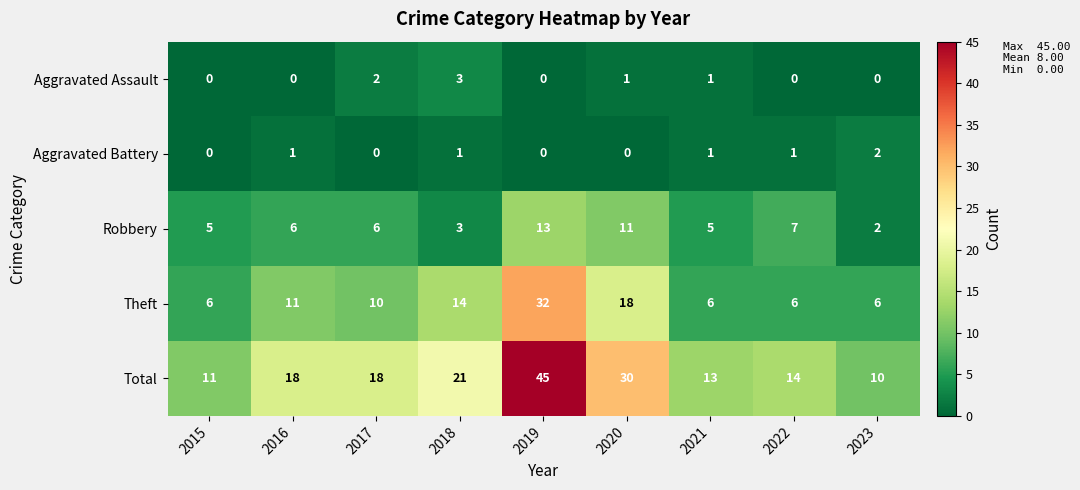

Count the number of categories in the chart.

9